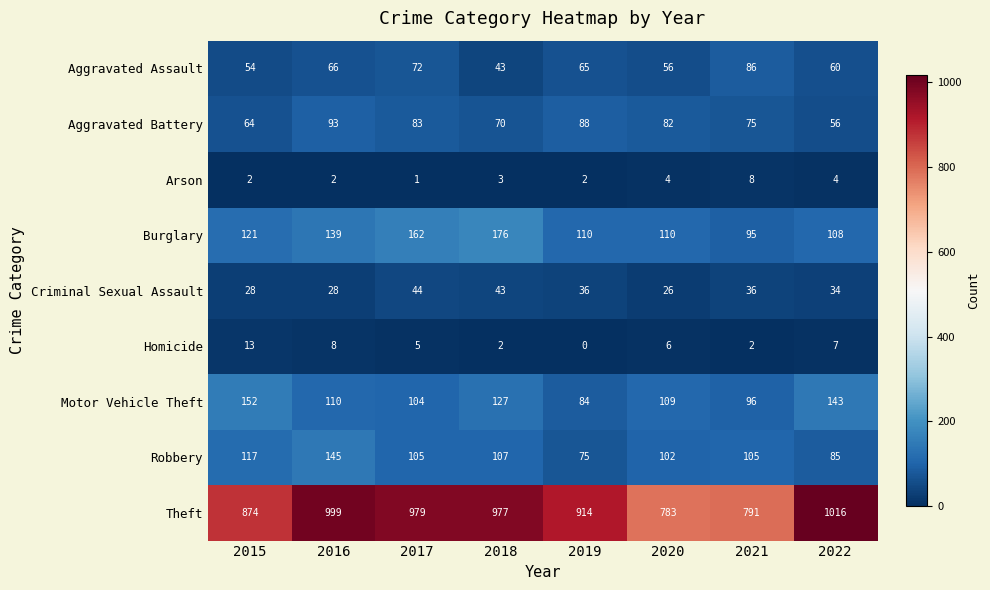

At which category does the chart reach its peak across all series?

2022